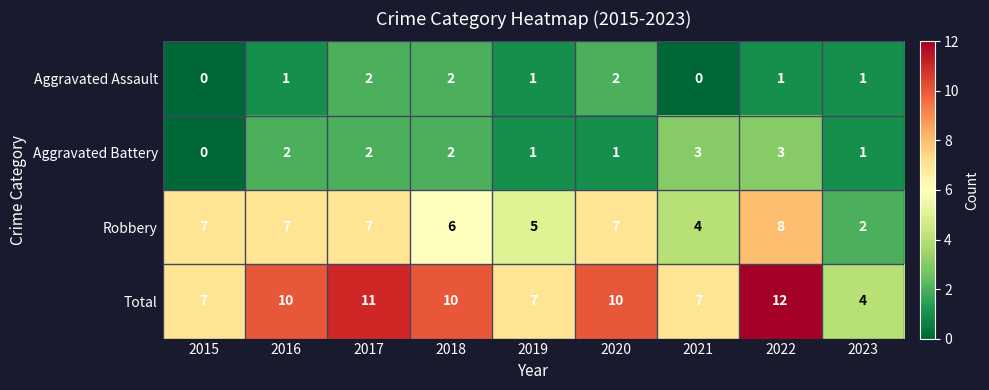

What is the maximum value for Total?

12